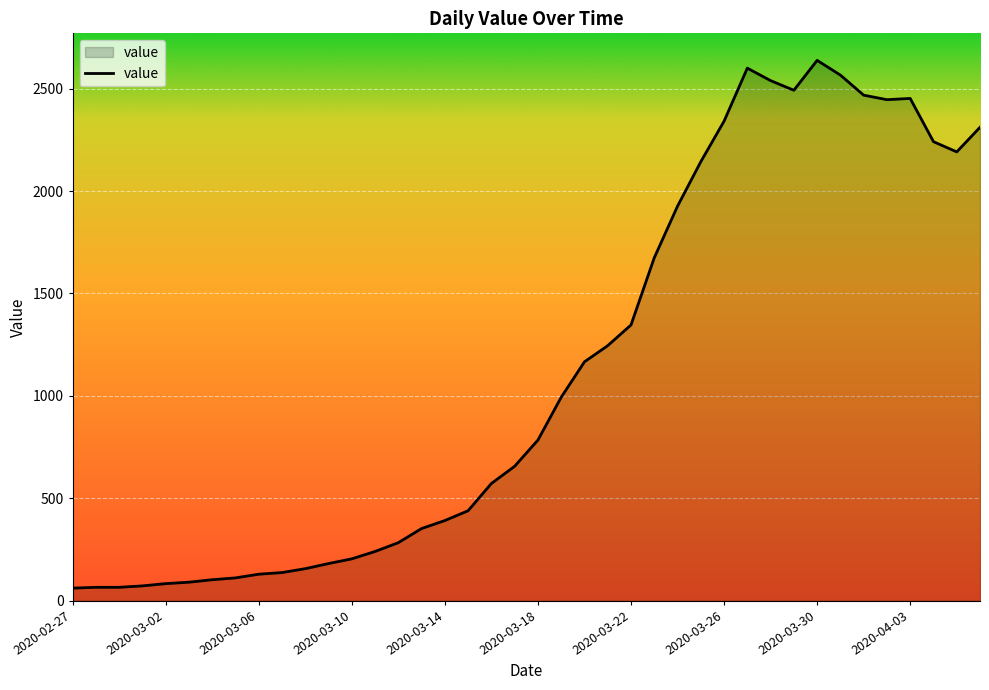

How many lines are shown in the chart?

1